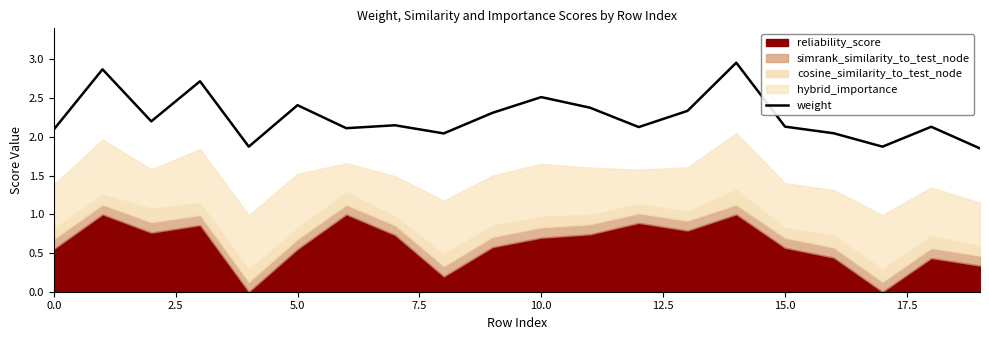

Does the chart have visible grid lines?

No